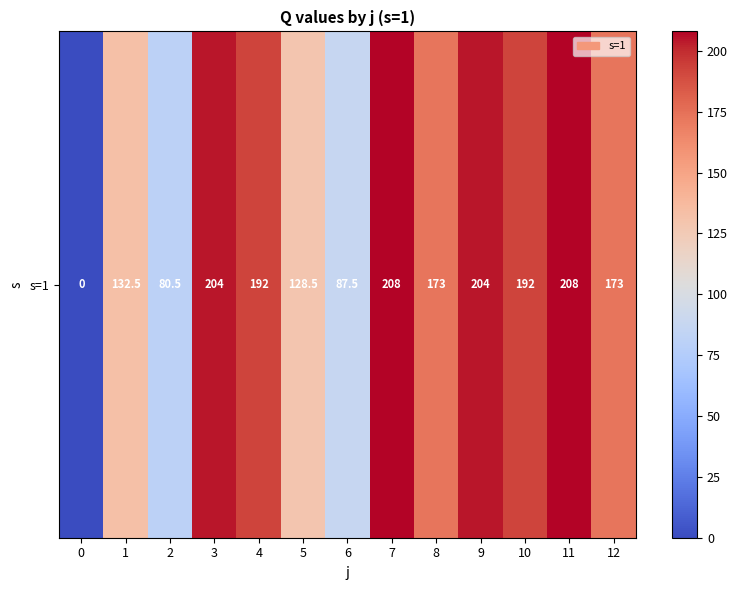

What is the sum of the values at 6 and 3?

291.5